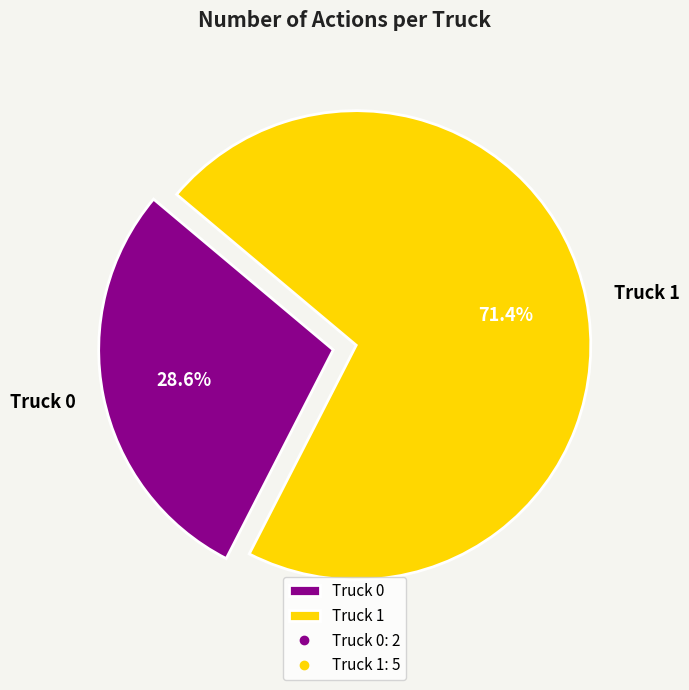

Is the sum of Truck 0 and Truck 1 greater than half?

Yes